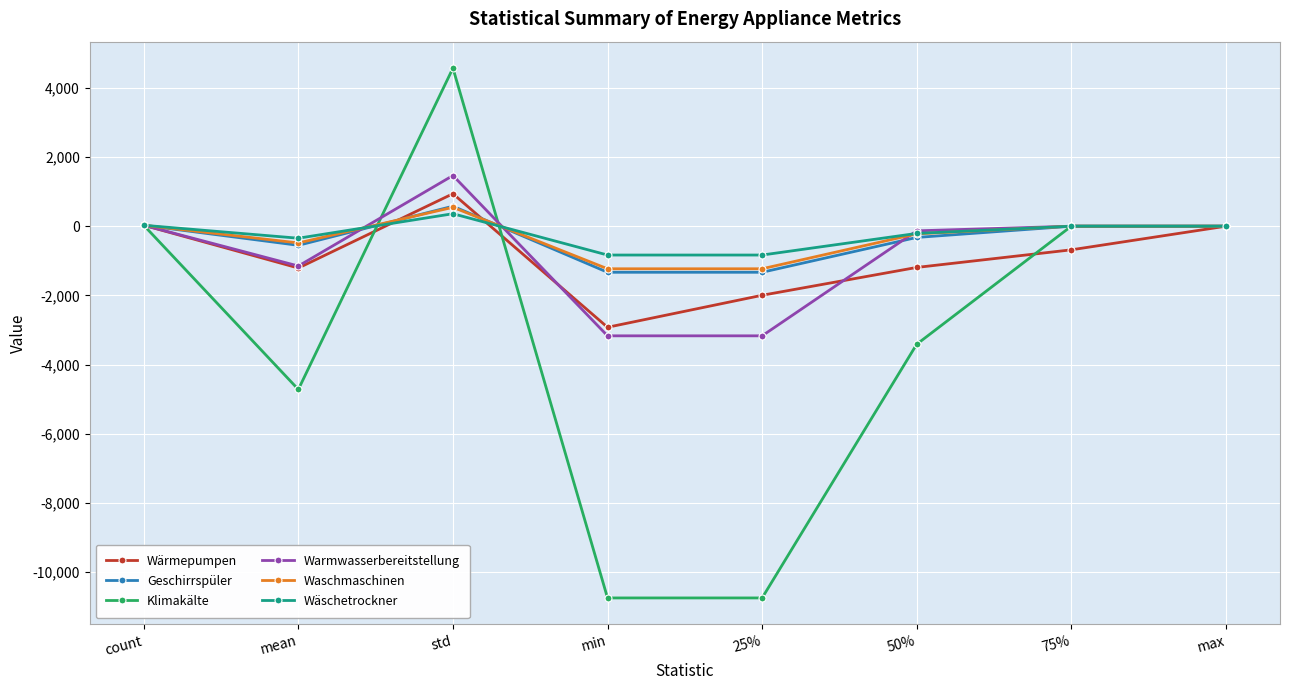

Between std and max, which series saw the biggest shift?

Klimakälte